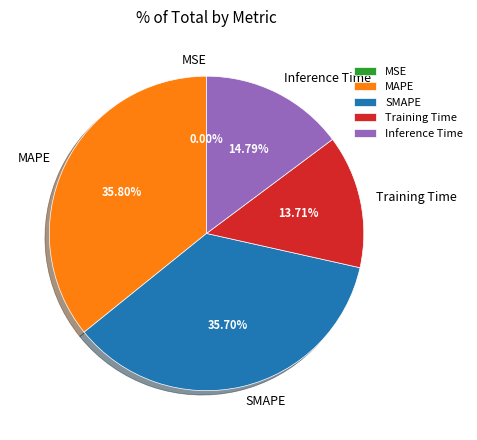

Does any single category account for the majority?

No